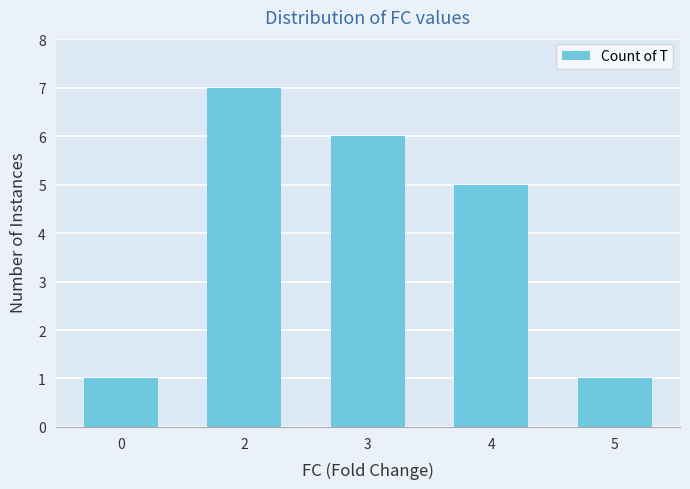

What is the difference between the maximum and minimum values?

6